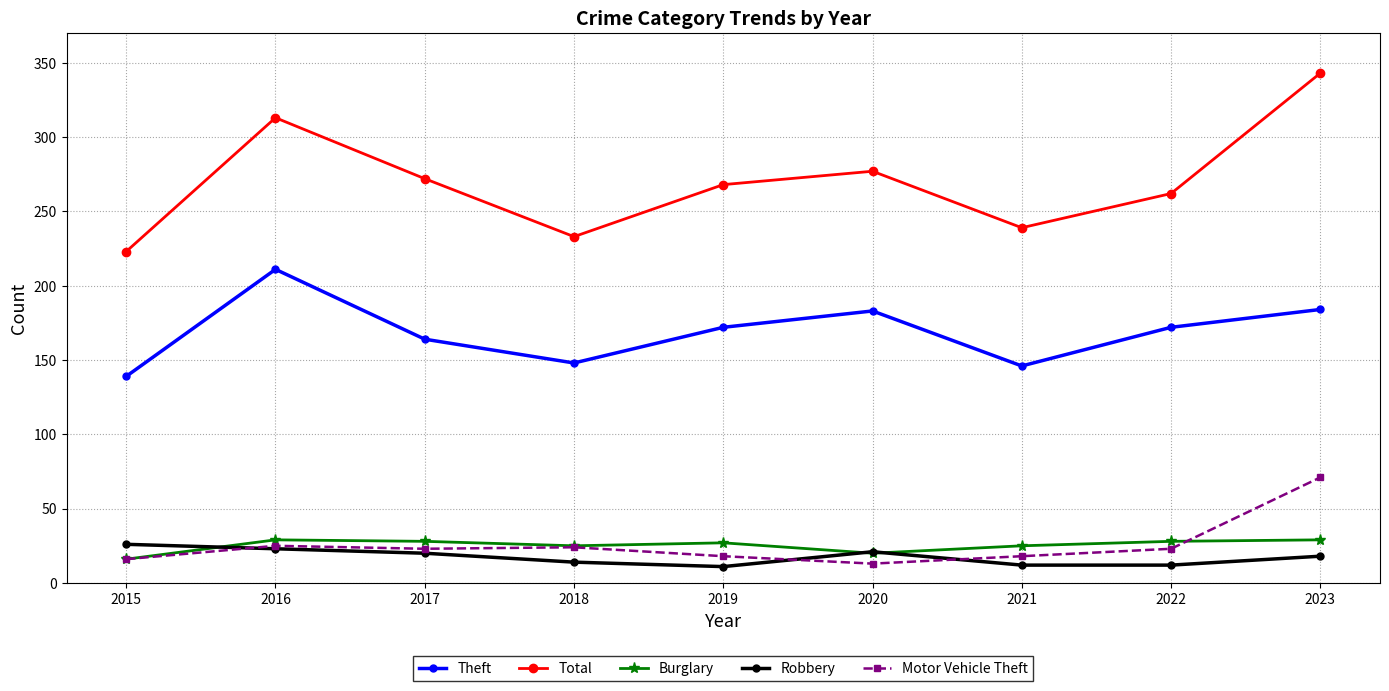

True or false: Total and Robbery intersect in this chart.

False